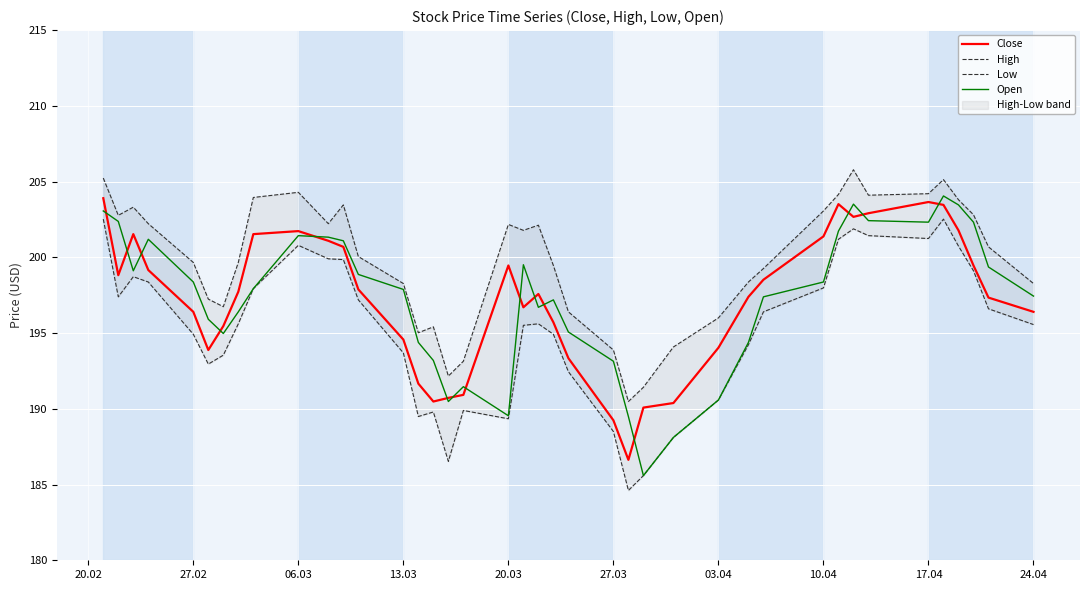

Reading left to right, transcribe all the data shown in this chart.

Close: 203.9	198.8	201.5	199.2	196.4	193.9	195.5	197.7	201.5	201.7	201.1	200.7	197.9	194.6	191.7	190.5	190.7	190.9	199.5	196.7	197.6	195.7	193.3	189.2	186.6	190.1	190.4	194.0	197.4	198.5	201.4	203.5	202.7	202.9	203.7	203.5	201.8	199.5	197.3	196.4
High: 205.2	202.8	203.3	202.2	199.7	197.2	196.7	199.7	203.9	204.3	202.2	203.5	200.1	198.3	195.0	195.4	192.2	193.1	202.2	201.8	202.1	199.5	196.4	193.9	190.5	191.4	194.1	196.0	198.4	199.3	203.1	204.2	205.8	204.1	204.2	205.1	203.8	202.8	200.7	198.3
Low: 202.5	197.4	198.7	198.4	194.9	192.9	193.5	195.6	197.9	200.8	199.9	199.8	197.2	193.7	189.5	189.8	186.5	189.9	189.3	195.5	195.6	194.9	192.4	188.5	184.6	185.6	188.1	190.6	194.2	196.4	198.0	201.2	201.9	201.4	201.2	202.5	200.7	199.1	196.6	195.6
Open: 203.1	202.4	199.1	201.2	198.4	195.9	195.0	196.4	197.9	201.4	201.3	201.1	198.9	197.9	194.4	193.2	190.5	191.5	189.5	199.5	196.7	197.2	195.1	193.1	189.5	185.6	188.1	190.6	194.4	197.4	198.4	201.7	203.5	202.4	202.3	204.1	203.5	202.3	199.4	197.4